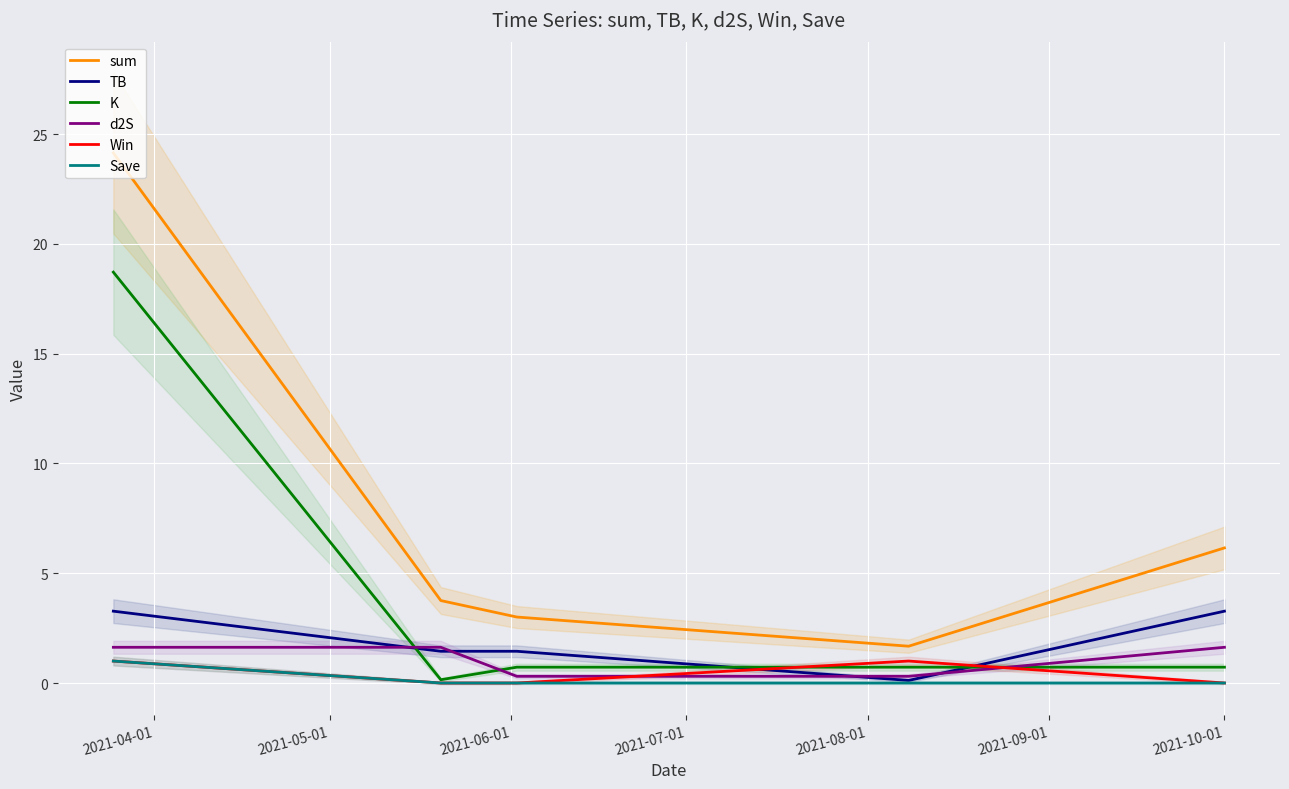

What are all the series names shown in the legend?

sum, TB, K, d2S, Win, Save